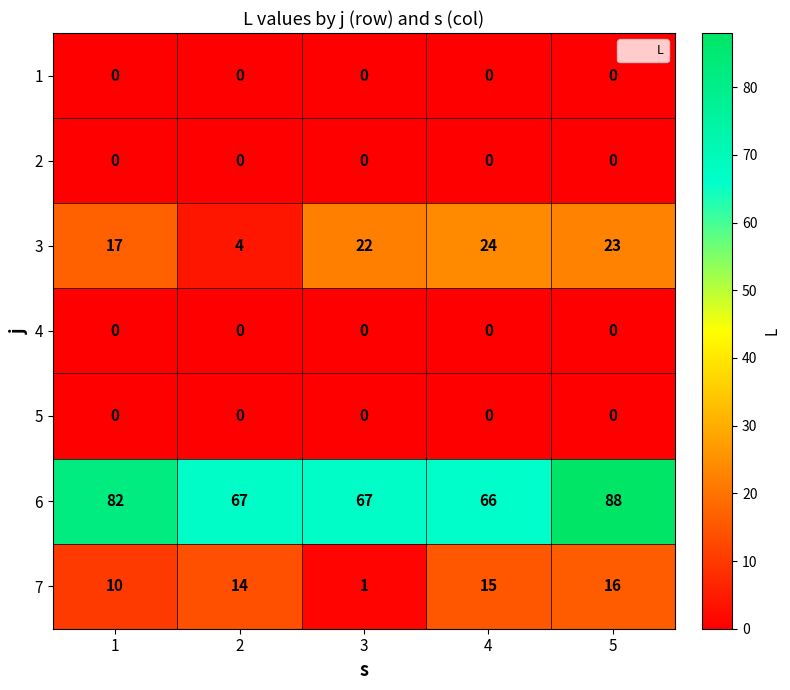

What value does the 3 series have at 3, to the nearest 5?

20